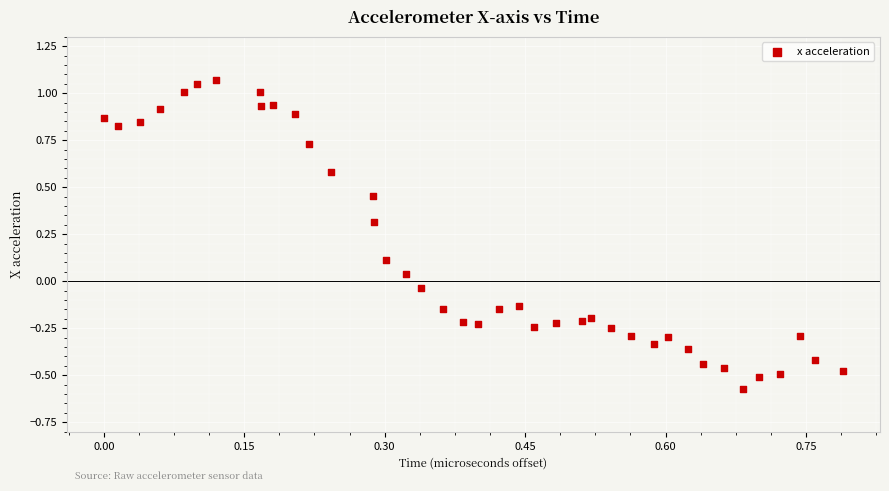

What is the range of Y values (max minus min)?

1.6